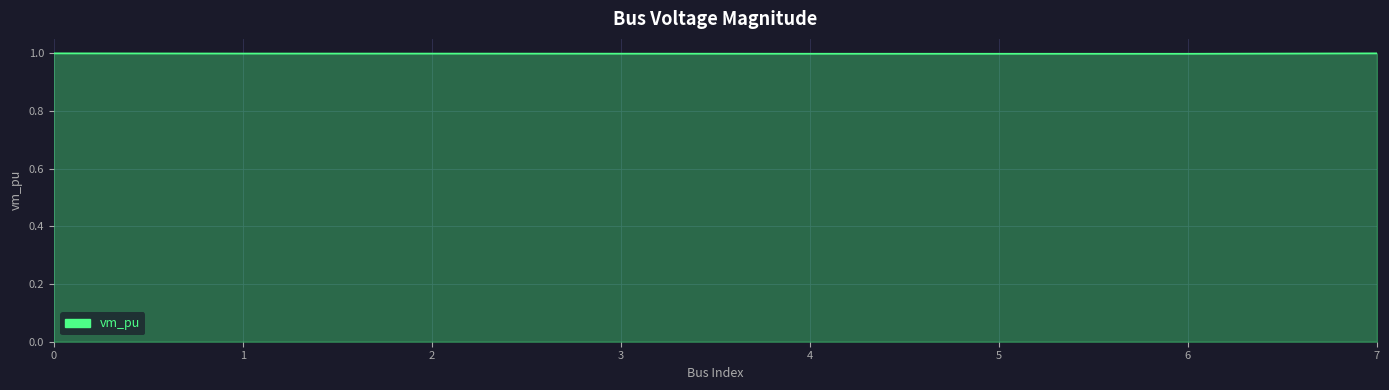

Does the chart display data point markers on the line(s)?

No